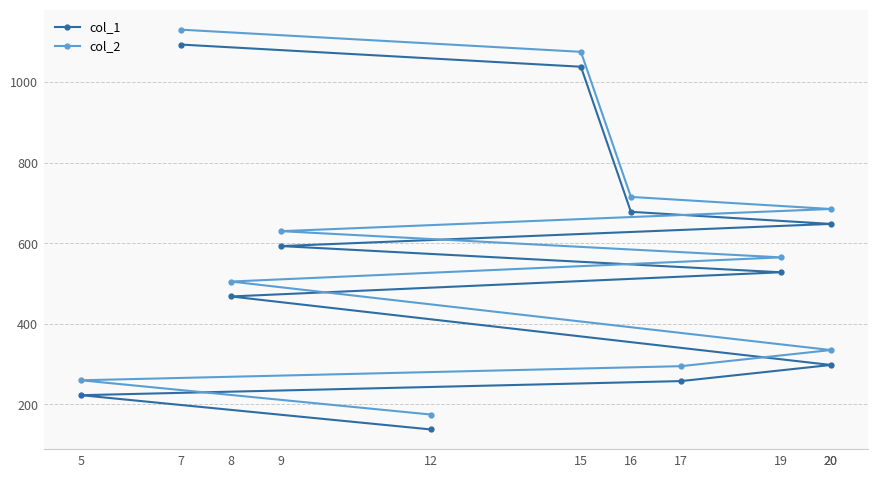

What is the spread (max minus min) of values at 17?

37